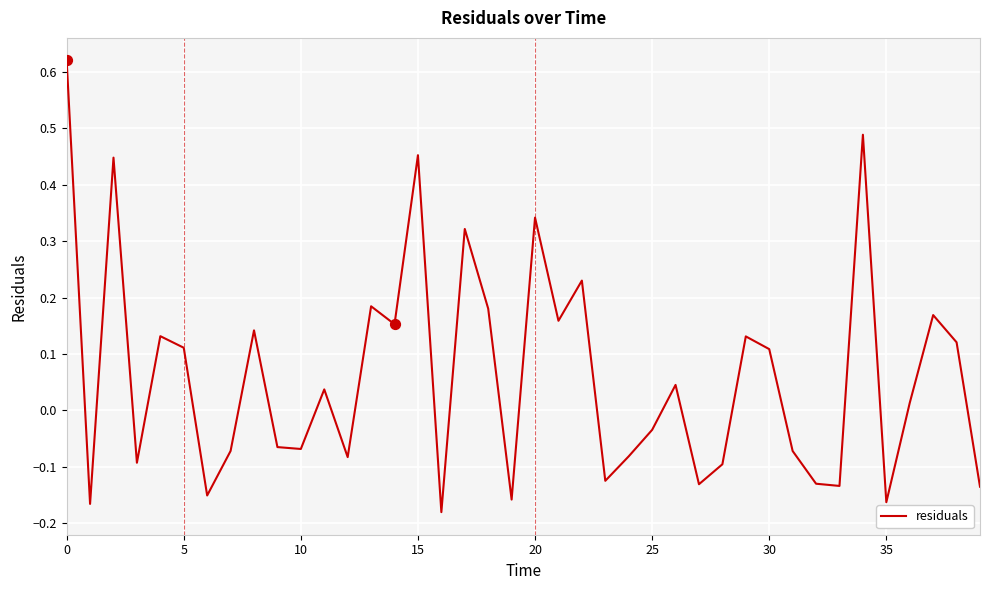

Is this an area chart (filled region under the line)?

No